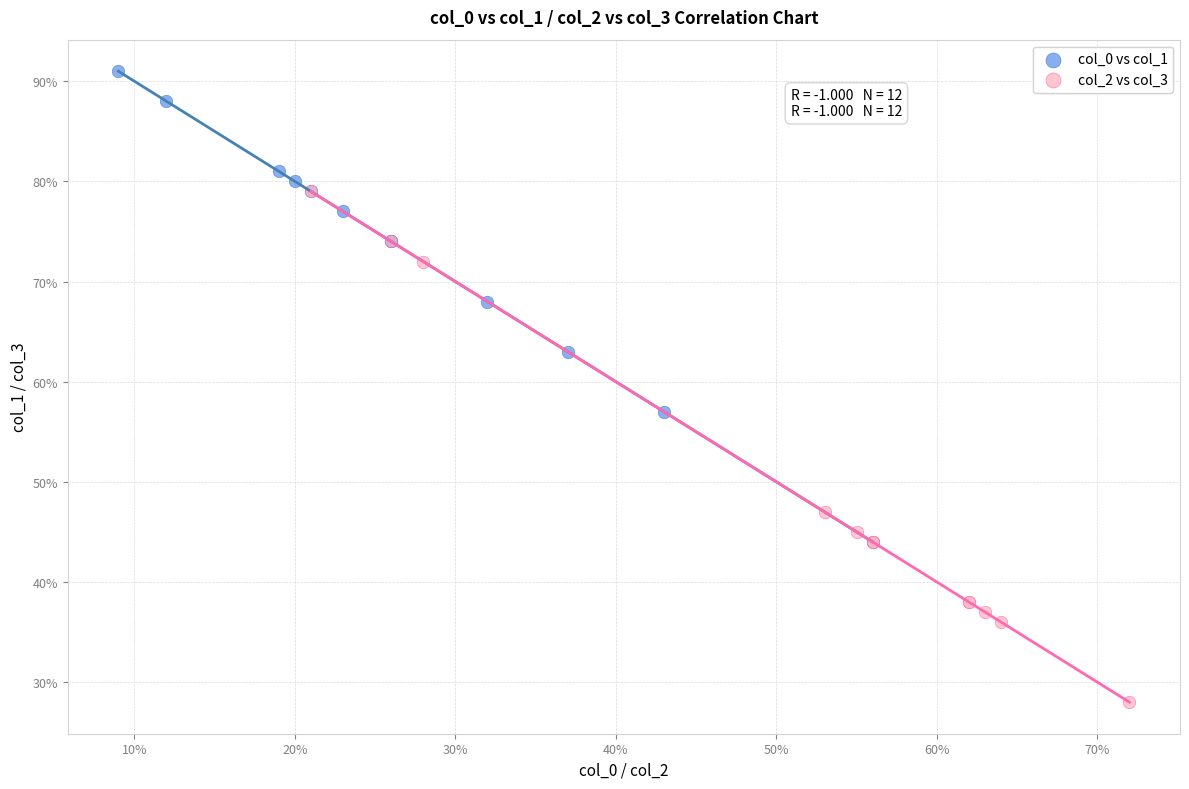

Which series reaches the maximum Y coordinate?

col_0 vs col_1